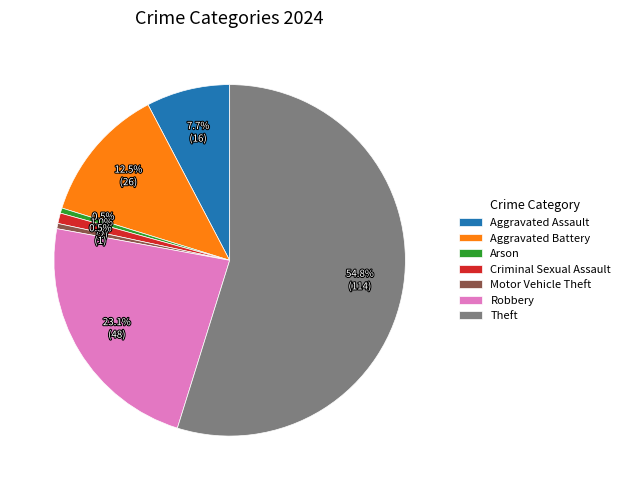

Do Motor Vehicle Theft and Robbery together represent more than half of the pie?

No